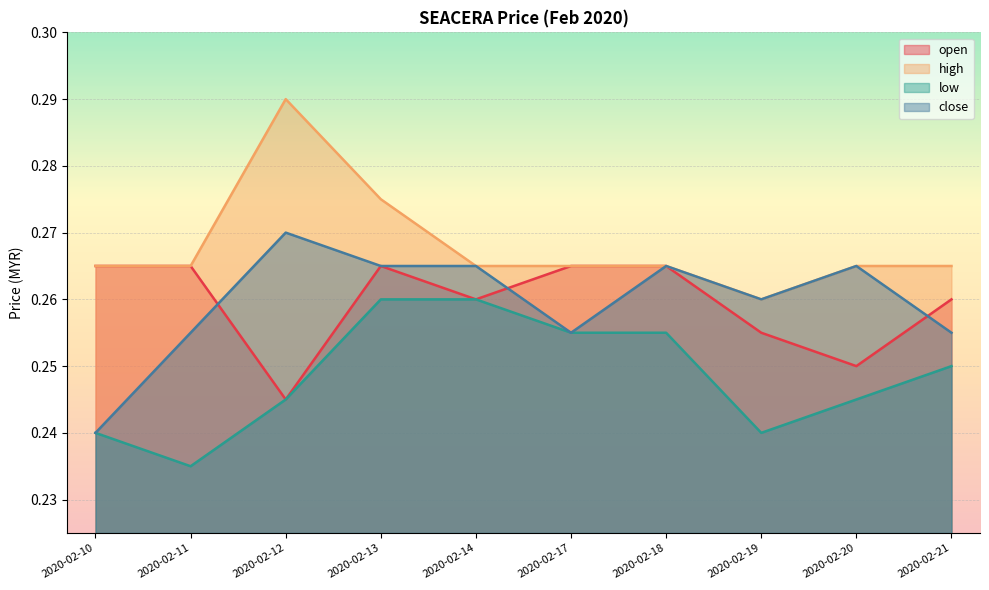

What is the average value of the close series?

0.3